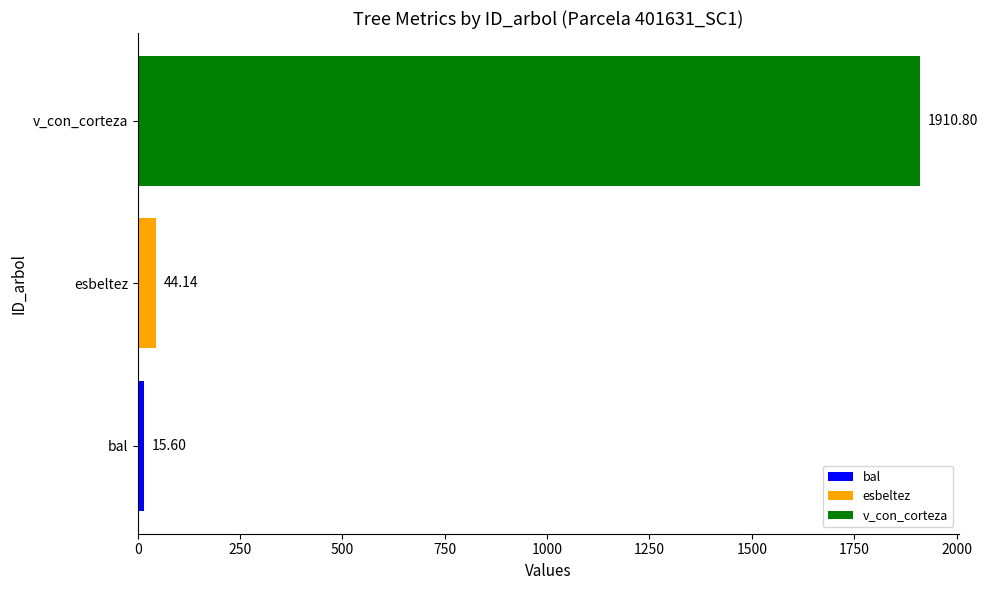

Rank the categories by value from highest to lowest.

v_con_corteza, esbeltez, bal